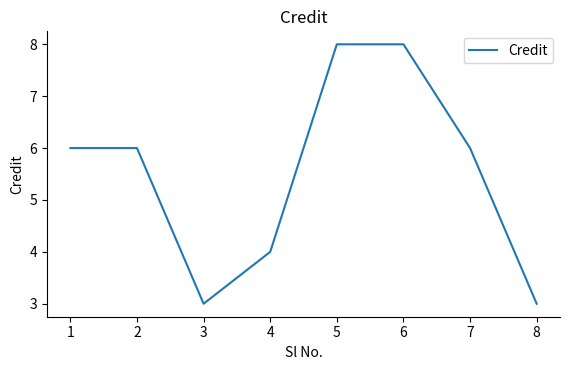

What value does the data have at 1?

6